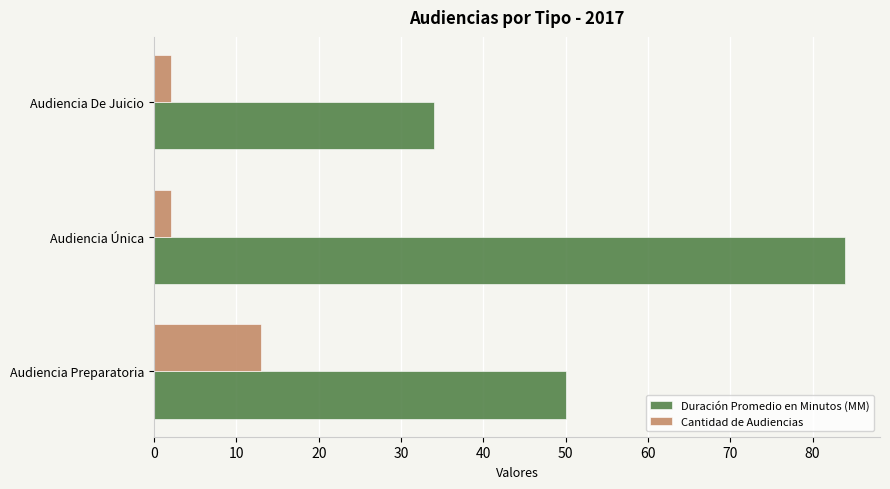

What is the spread (max minus min) of values at Audiencia Única?

82